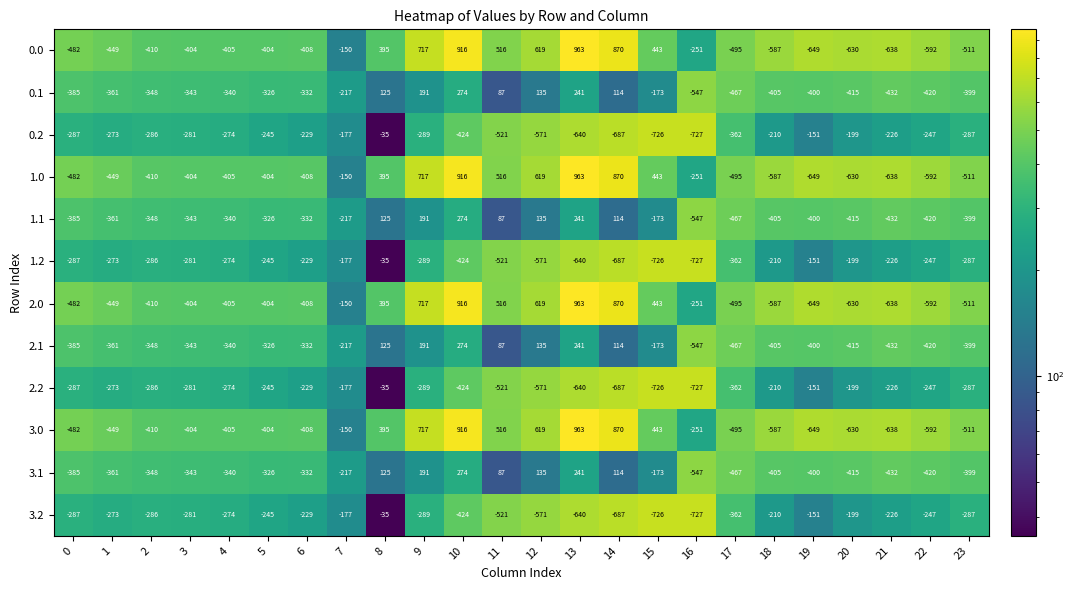

Which category has the lowest value across all series?

16